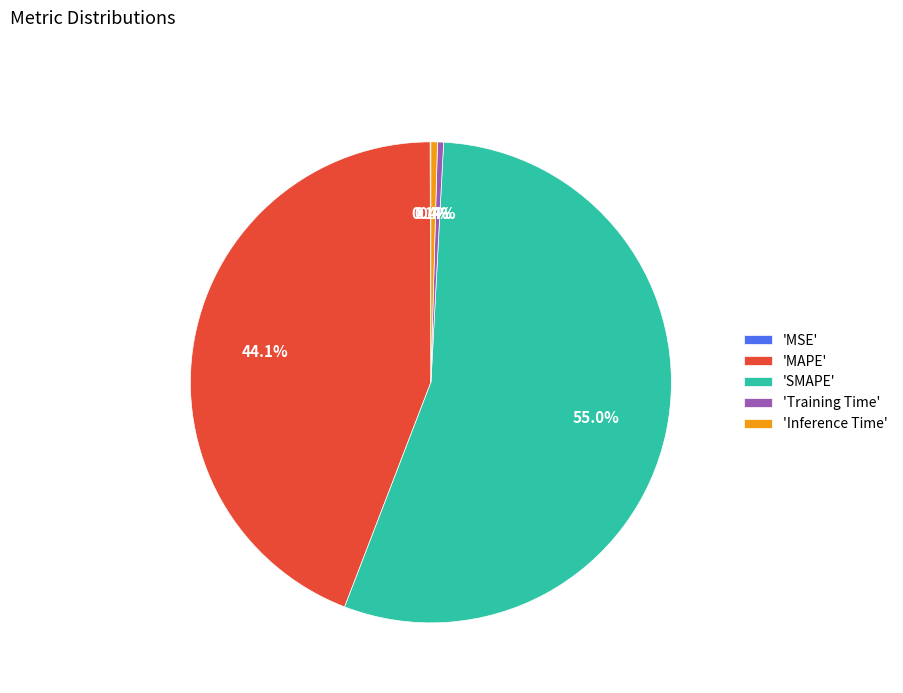

What is the largest slice in the pie chart?

'SMAPE'